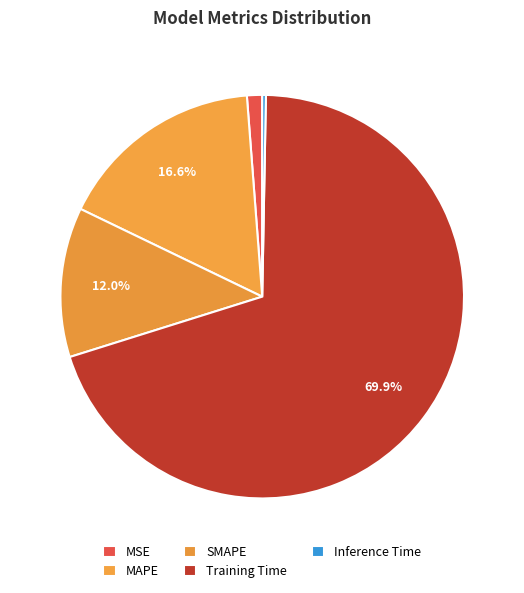

How many segments does this pie chart have?

5